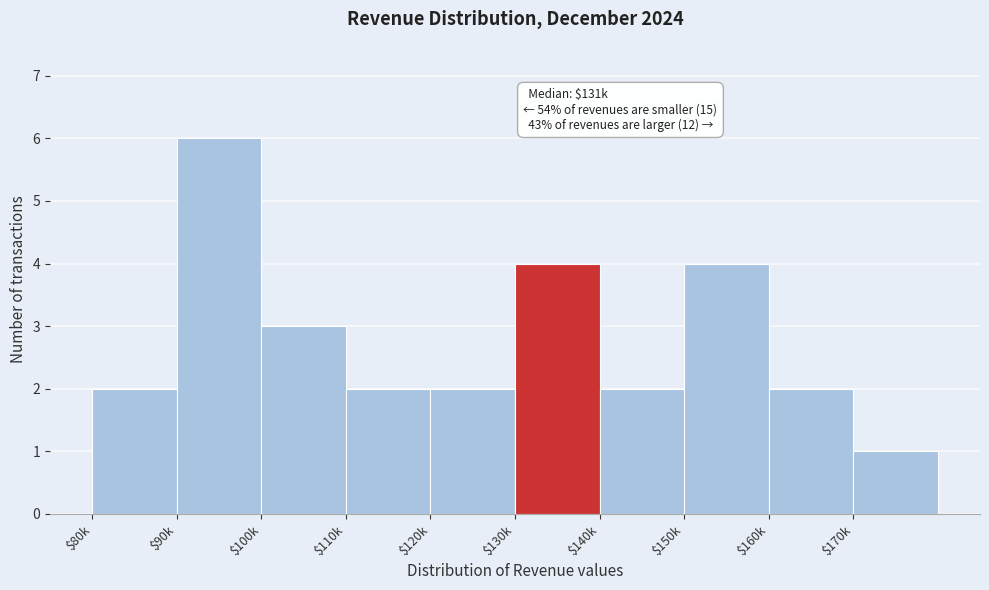

Reading left to right, what are all the values shown in this chart?

2	6	3	2	2	4	2	4	2	1